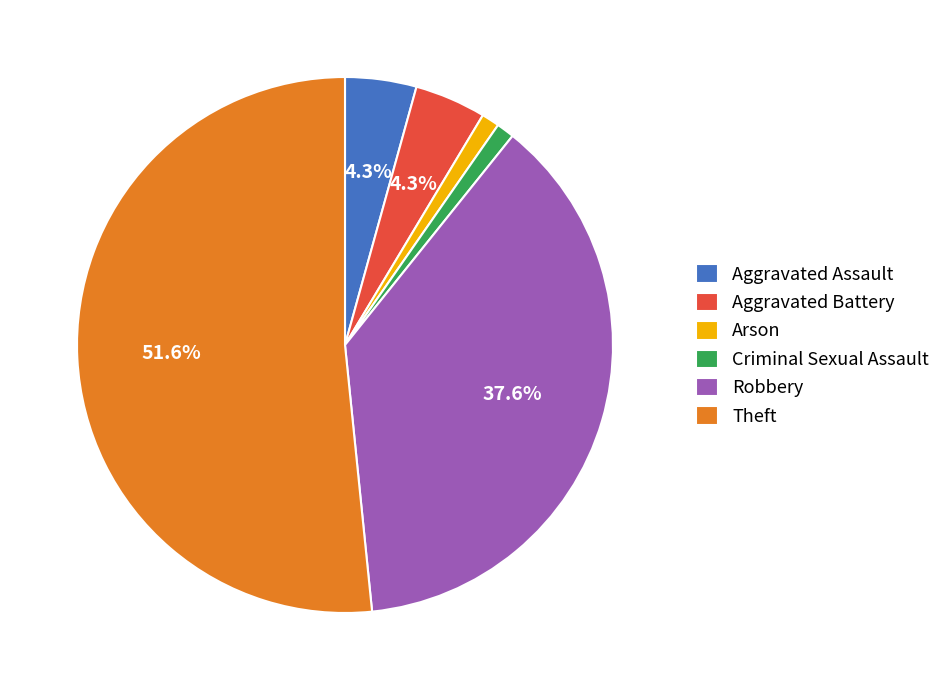

Which slice represents more than half of the pie?

Theft